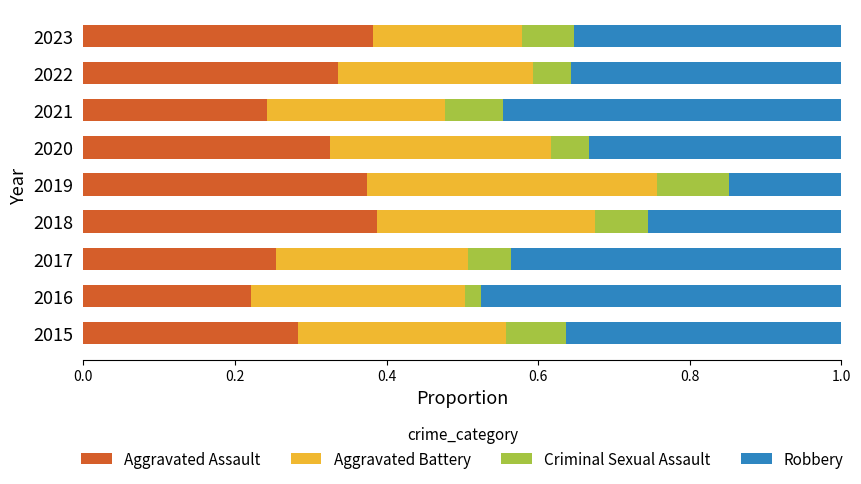

What is the sum of all Aggravated Assault values?

2.8